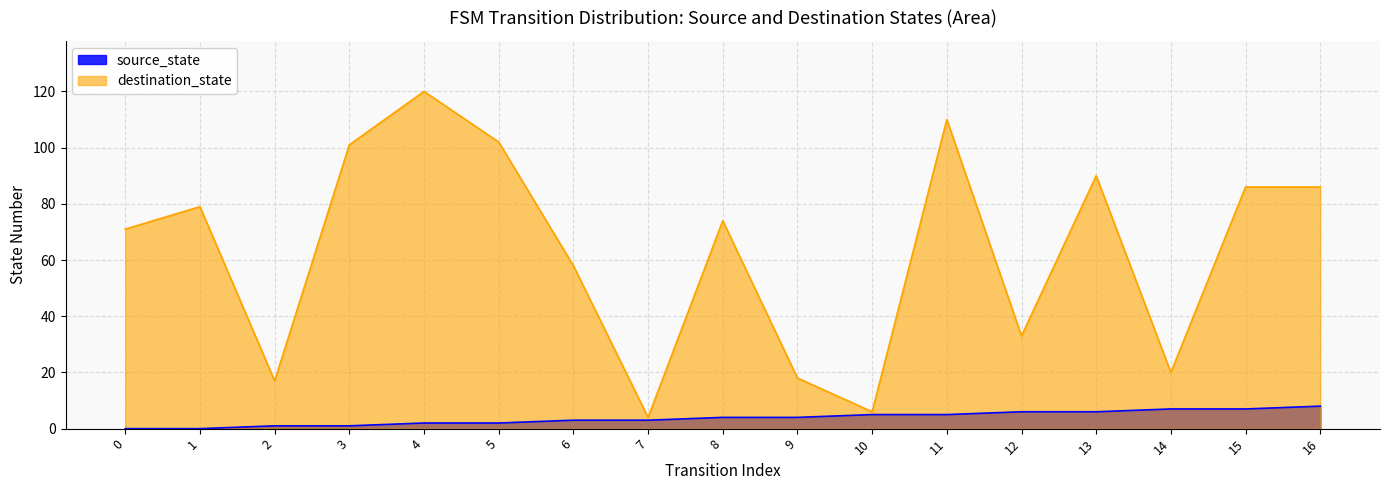

Which series has the widest spread of values?

destination_state